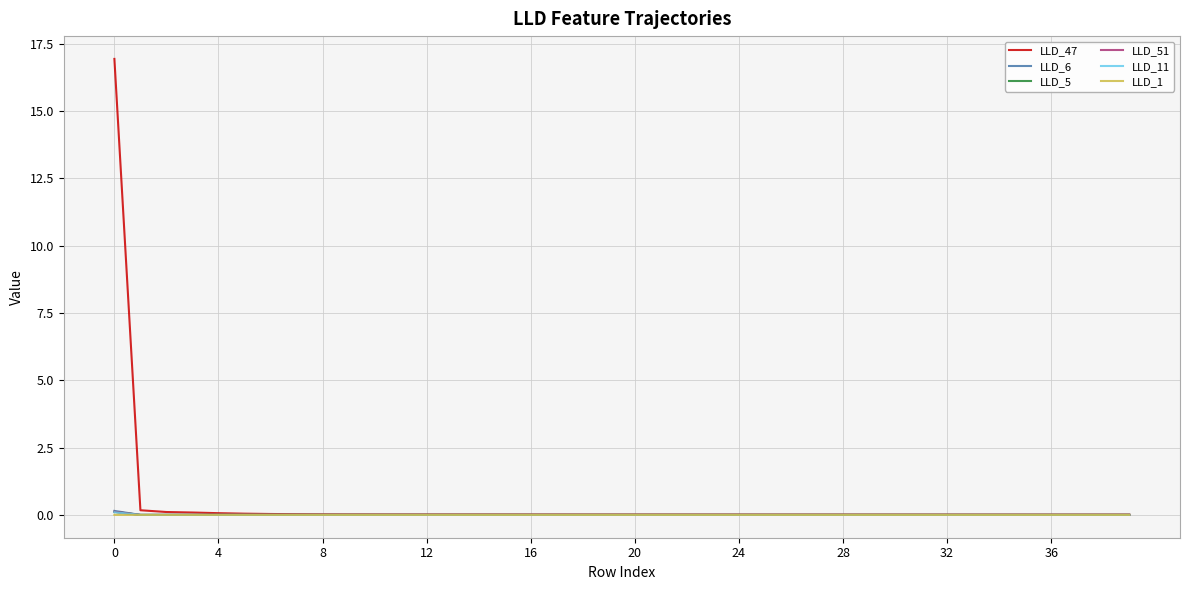

How many lines are shown in the chart?

6